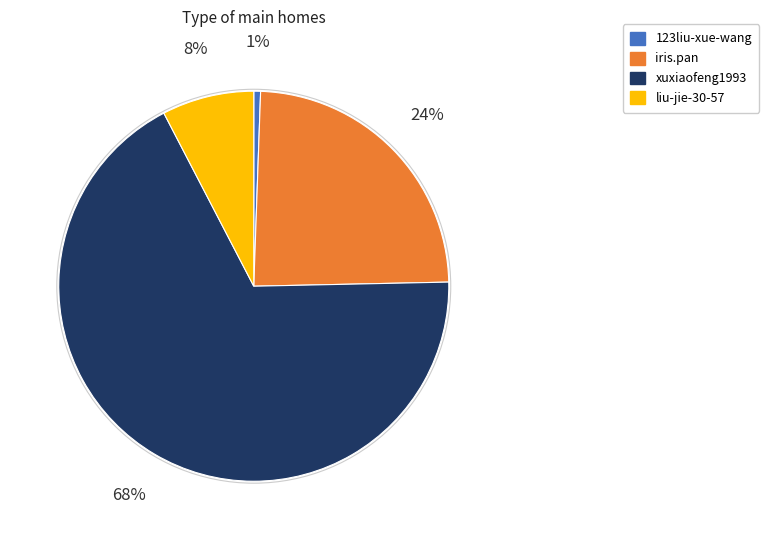

Combined, do liu-jie-30-57 and iris.pan account for over 50%?

No